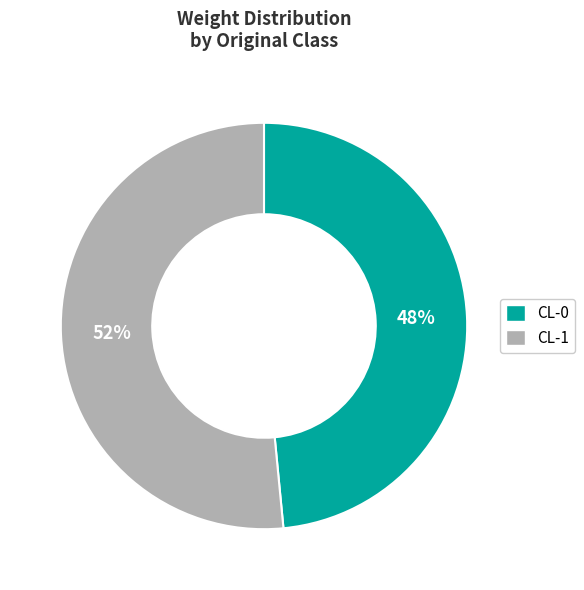

What is the majority slice?

CL-1